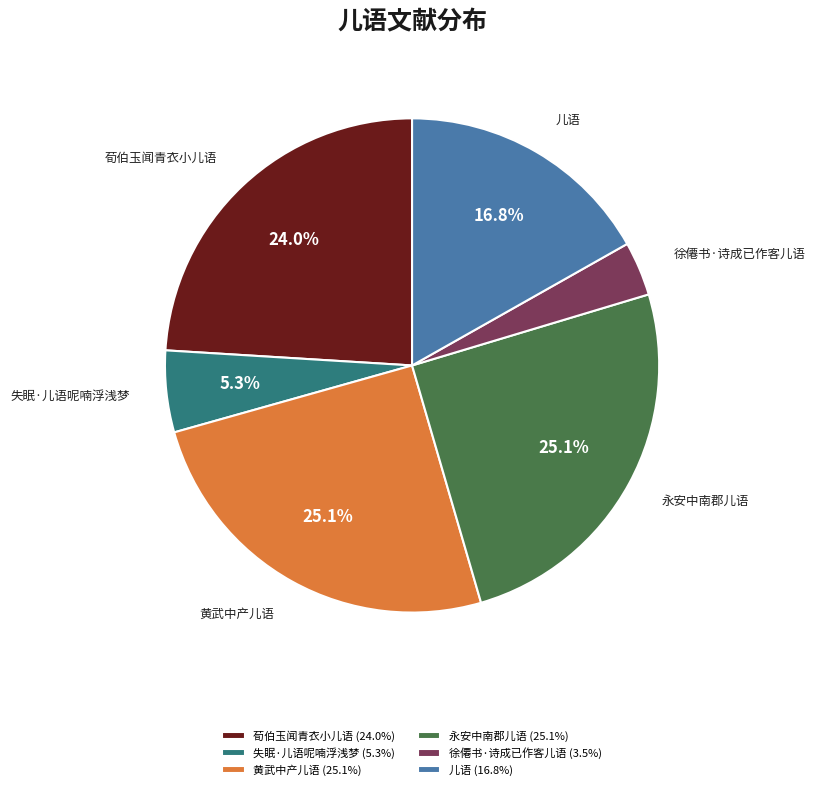

Which has a higher value, 黄武中产儿语 or 失眠·儿语呢喃浮浅梦?

黄武中产儿语